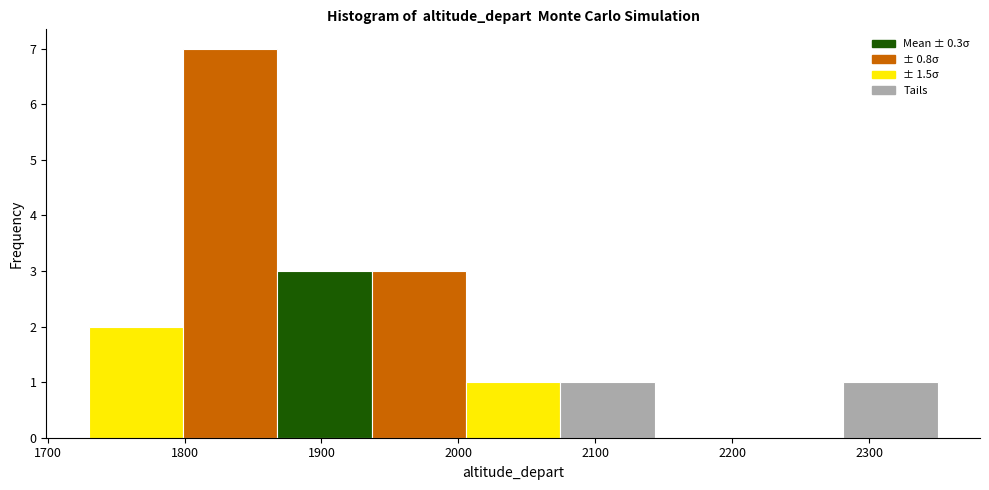

Reading left to right, list every bar in this chart as the range it spans on the x-axis followed by its height. Neither the bar edges nor the heights are printed on the chart, so give them approximately, as read against the axes.

1730 to 1800: 2
1800 to 1870: 7
1870 to 1940: 3
1940 to 2010: 3
2010 to 2070: 1
2070 to 2140: 1
2140 to 2210: 0
2210 to 2280: 0
2280 to 2350: 1